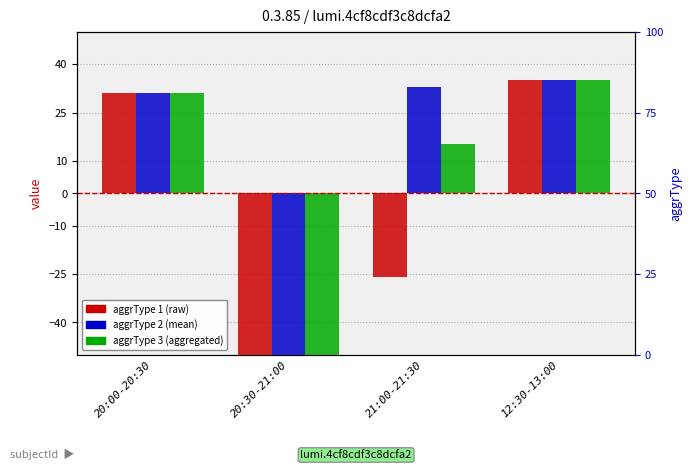

Reading right to left, extract all data points from this chart.

aggrType 1: 35.0	-26.0	-50.0	31.0
aggrType 2: 35.0	33.0	-50.0	31.0
aggrType 3: 35.0	15.3	-50.0	31.0